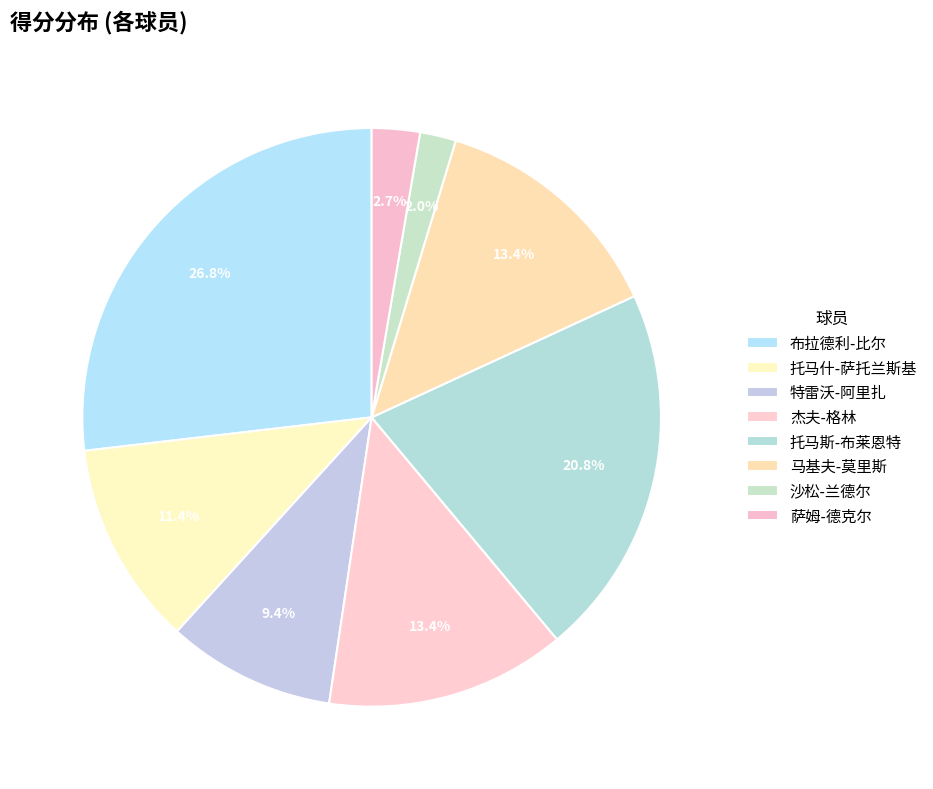

To the nearest percent, what is the difference between the largest and smallest slice percentages?

25%